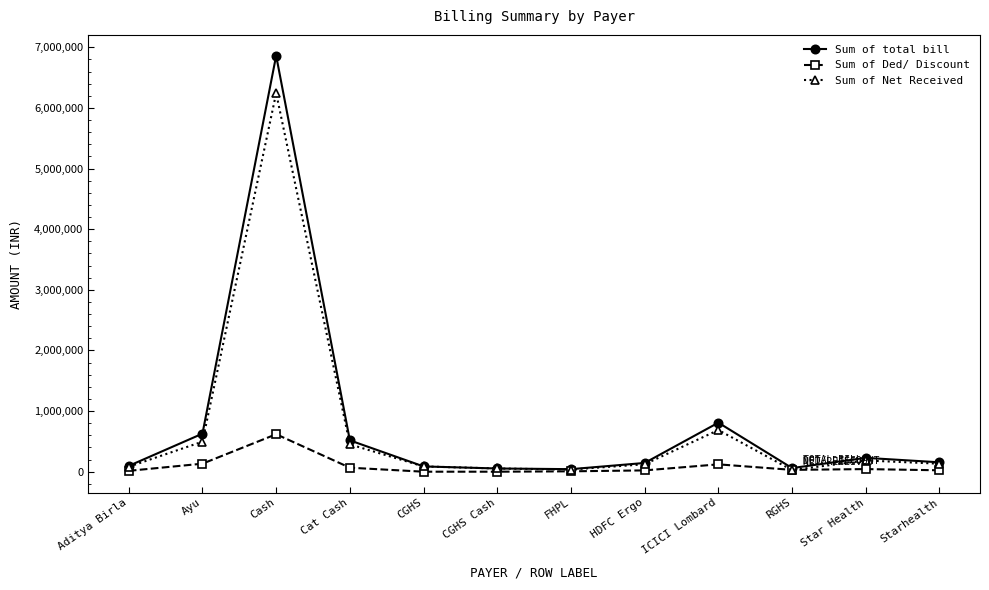

What is the difference between the second highest and minimum values in the Sum of Net Received series?

660988